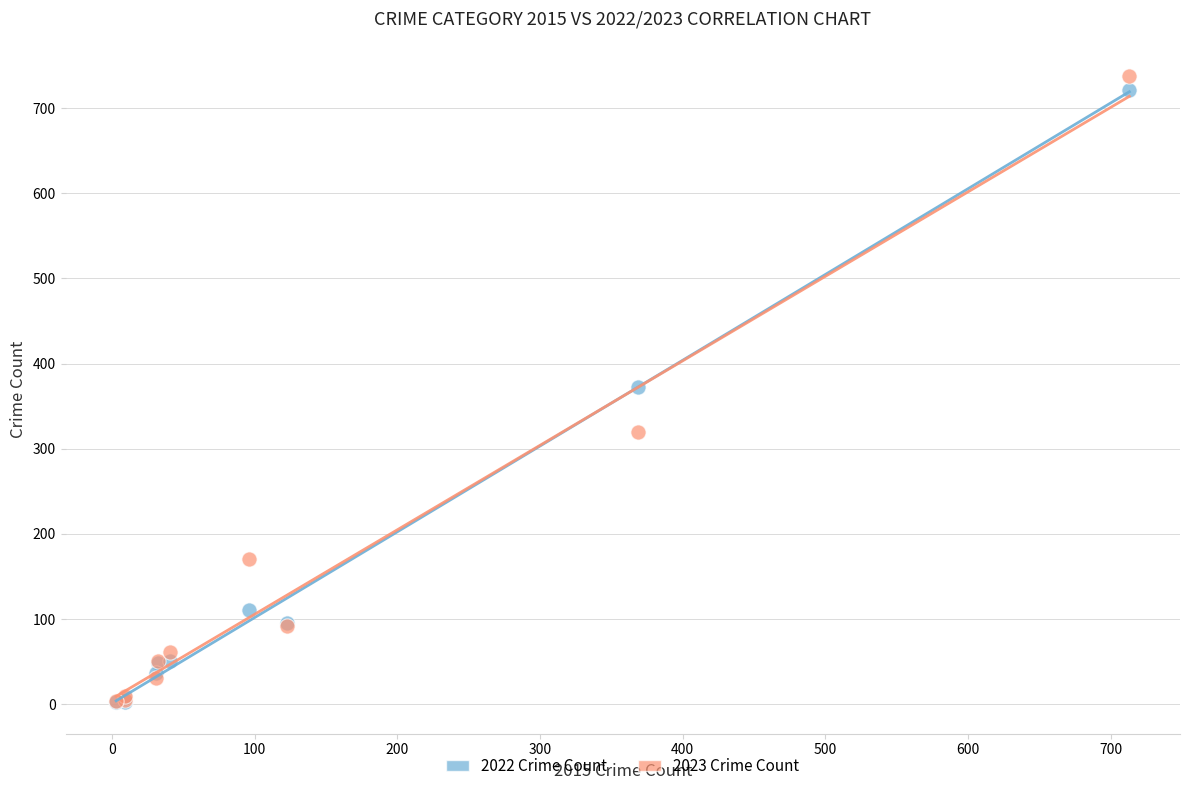

In the 2022 Crime Count series, what Y value is closest to 362?

372